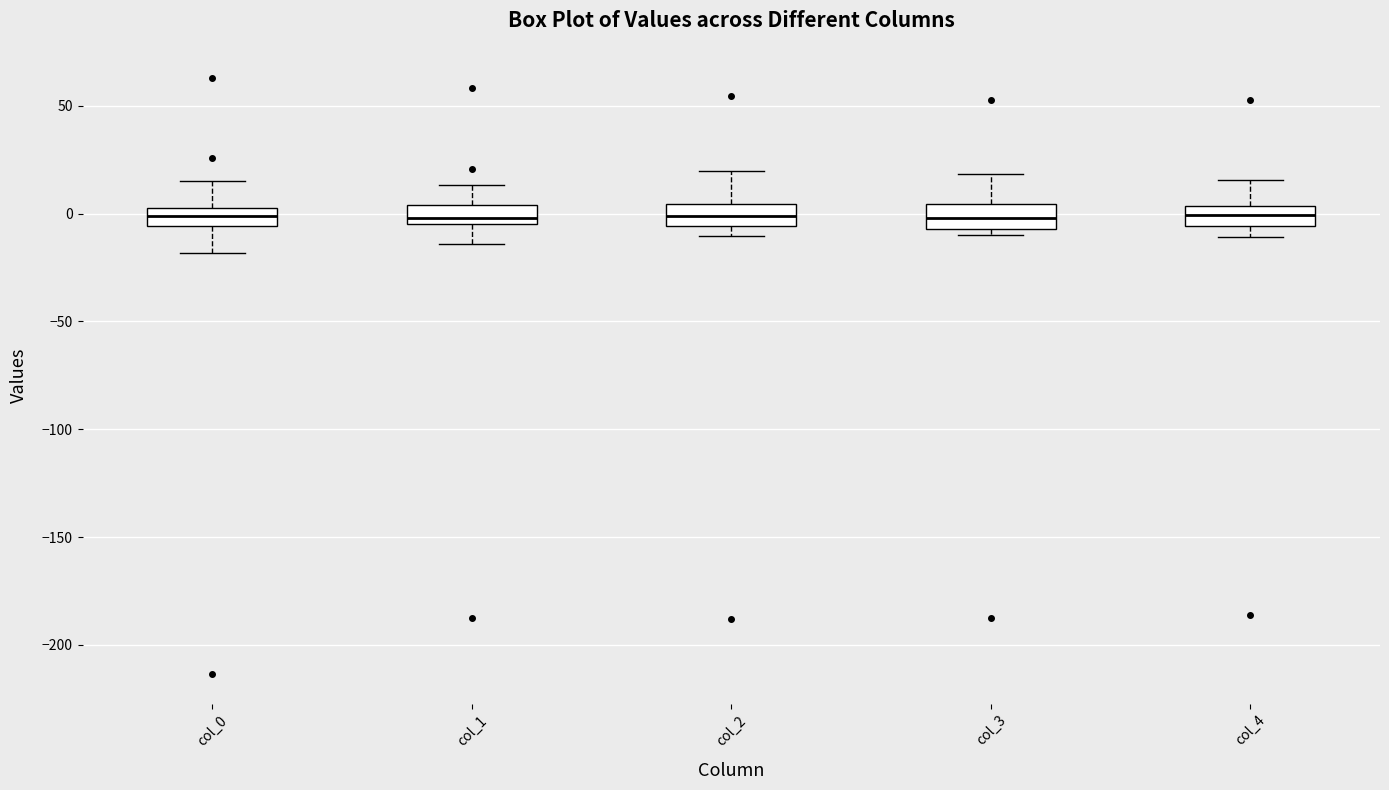

Reading left to right, transcribe this box plot: for each box, give where its median line is, the range the box spans, and where its two whiskers end, as read against the y-axis. The values are not printed on the chart, so give them approximately, as read against the axis.

col_0: median 0, box -5 to 5, whiskers -20 to 15
col_1: median 0, box -5 to 5, whiskers -15 to 15
col_2: median 0, box -5 to 5, whiskers -10 to 20
col_3: median 0, box -5 to 5, whiskers -10 to 20
col_4: median 0, box -5 to 5, whiskers -10 to 15